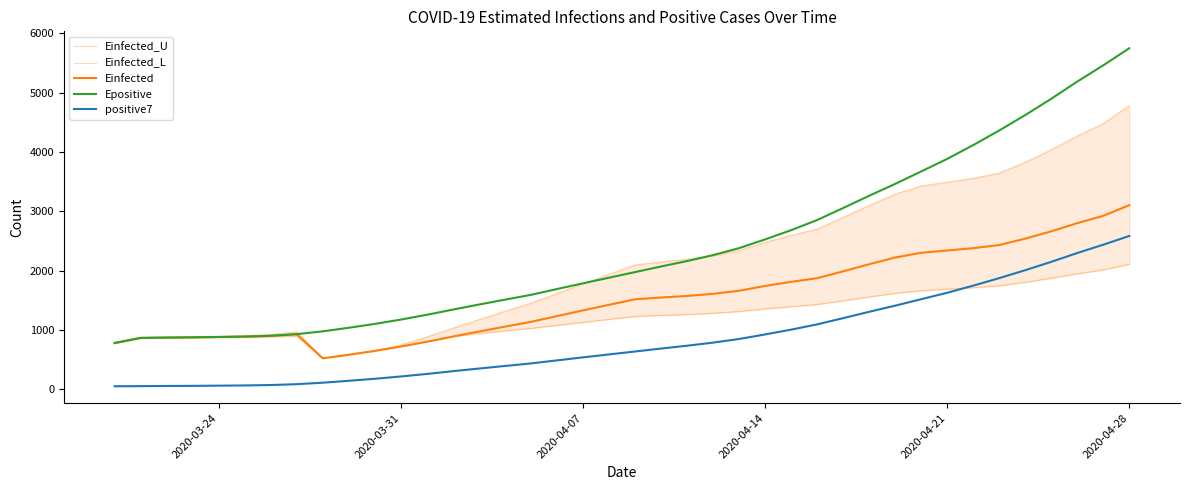

What is the average value of the positive7 series?

832.8